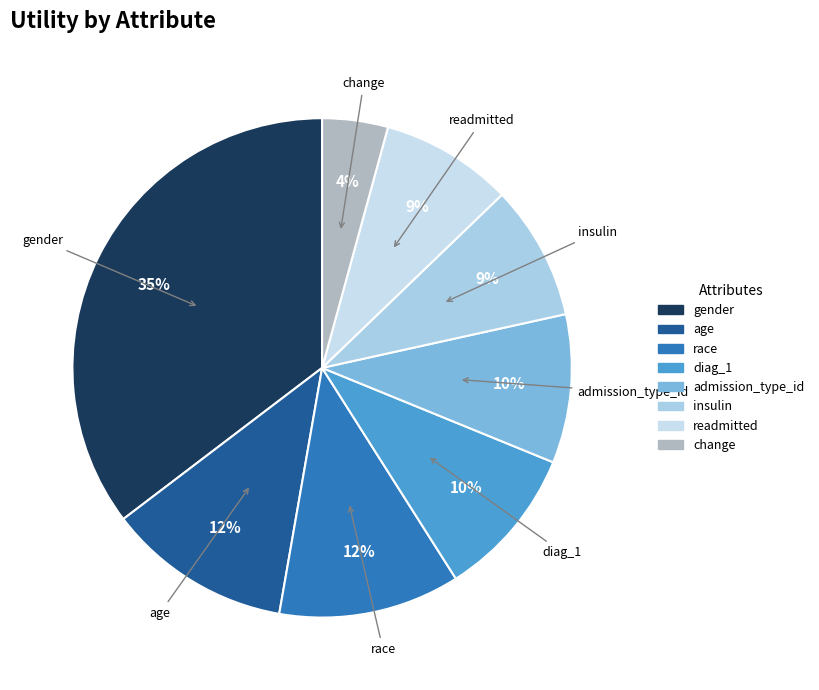

Which category has the smallest portion of the pie?

change